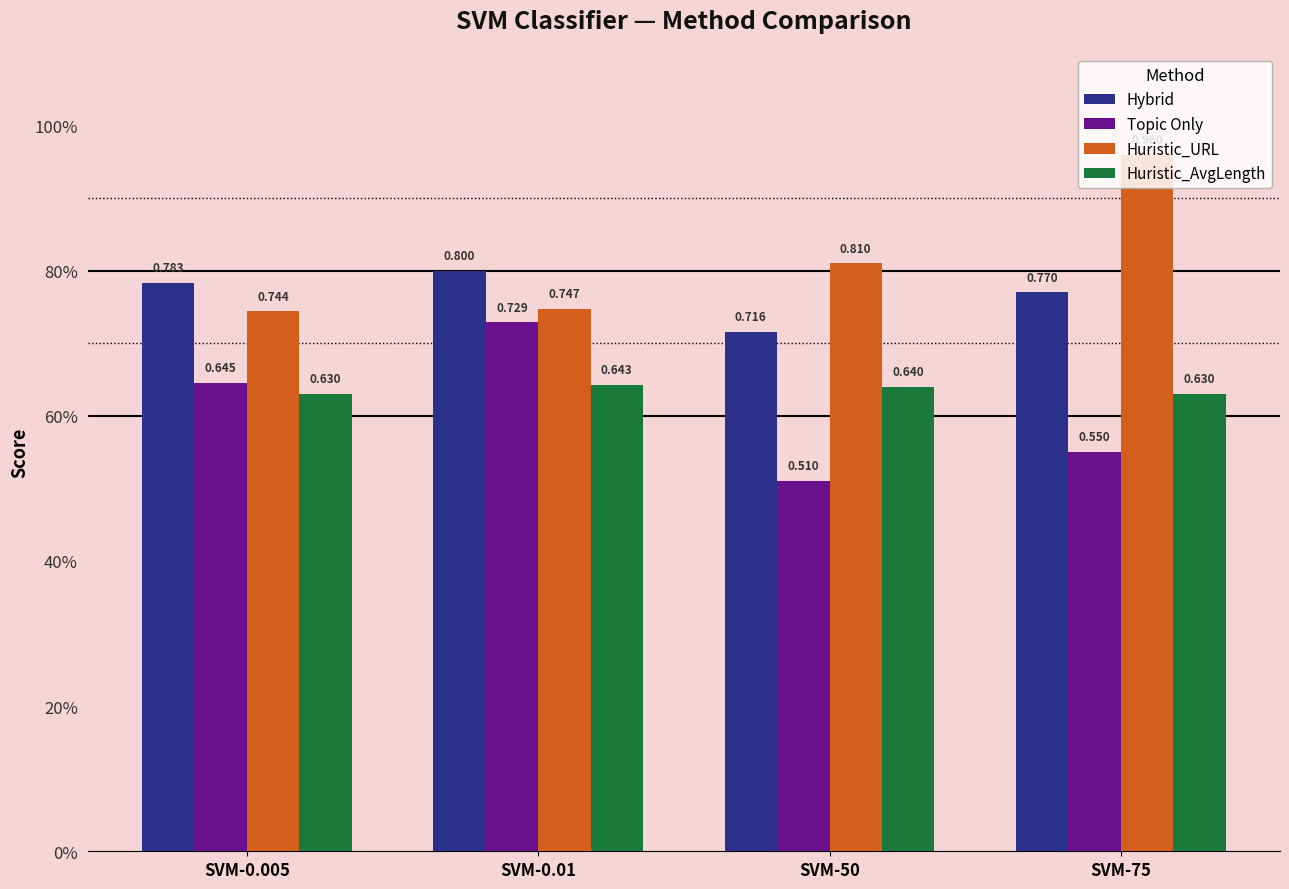

What are all the series names shown in the legend?

Hybrid, Topic Only, Huristic_URL, Huristic_AvgLength